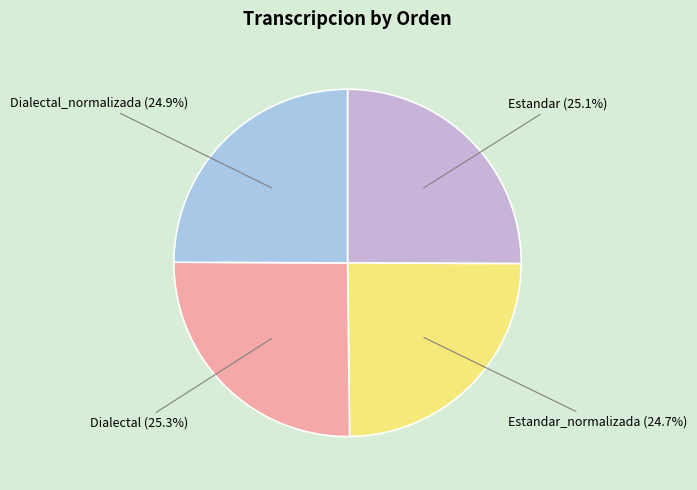

Is there any slice that represents more than half of the pie?

No